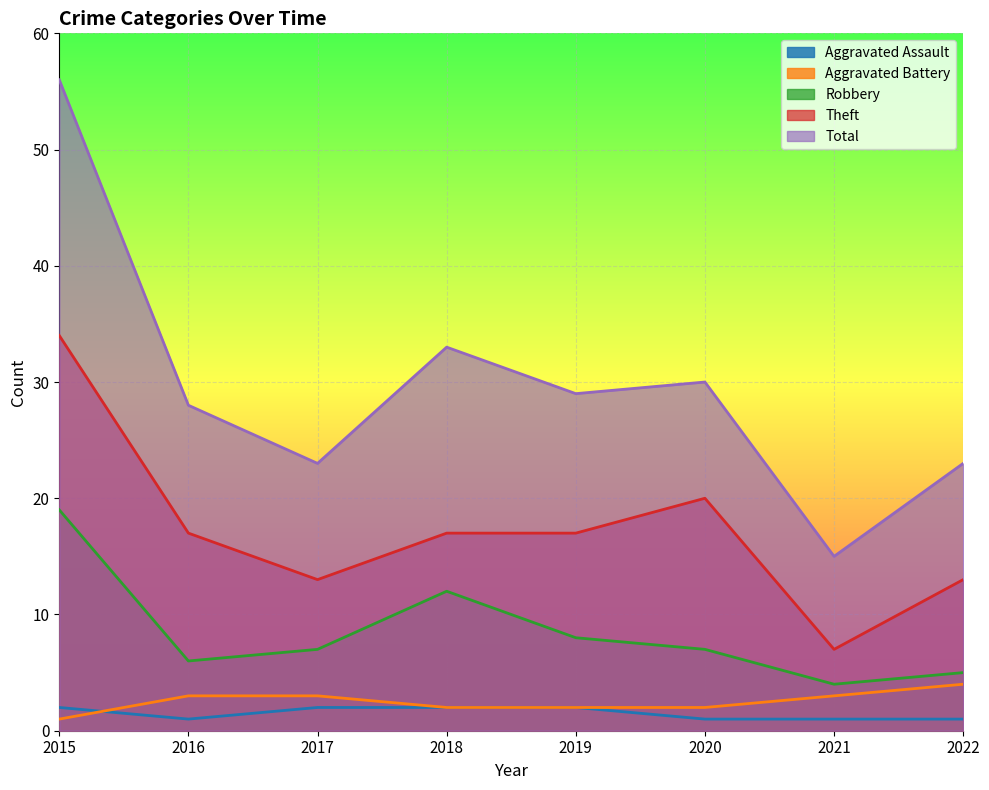

What are all the series names shown in the legend?

Aggravated Assault, Aggravated Battery, Robbery, Theft, Total